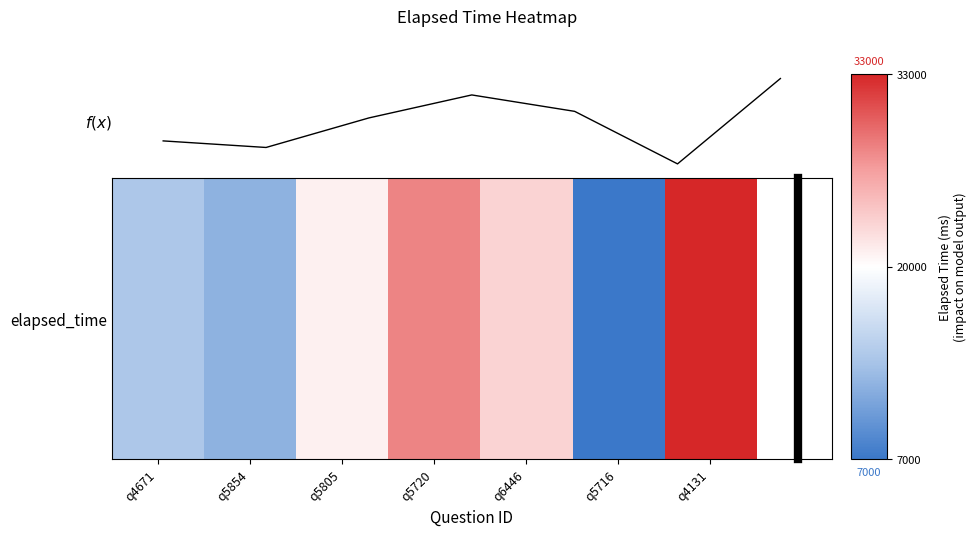

Does the chart have visible grid lines?

No